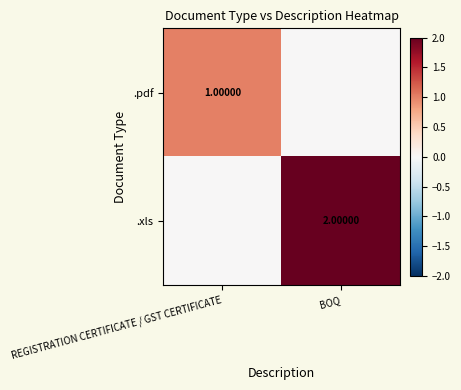

Is the value of .xls at REGISTRATION CERTIFICATE / GST CERTIFICATE greater than the value of .pdf at REGISTRATION CERTIFICATE / GST CERTIFICATE?

No